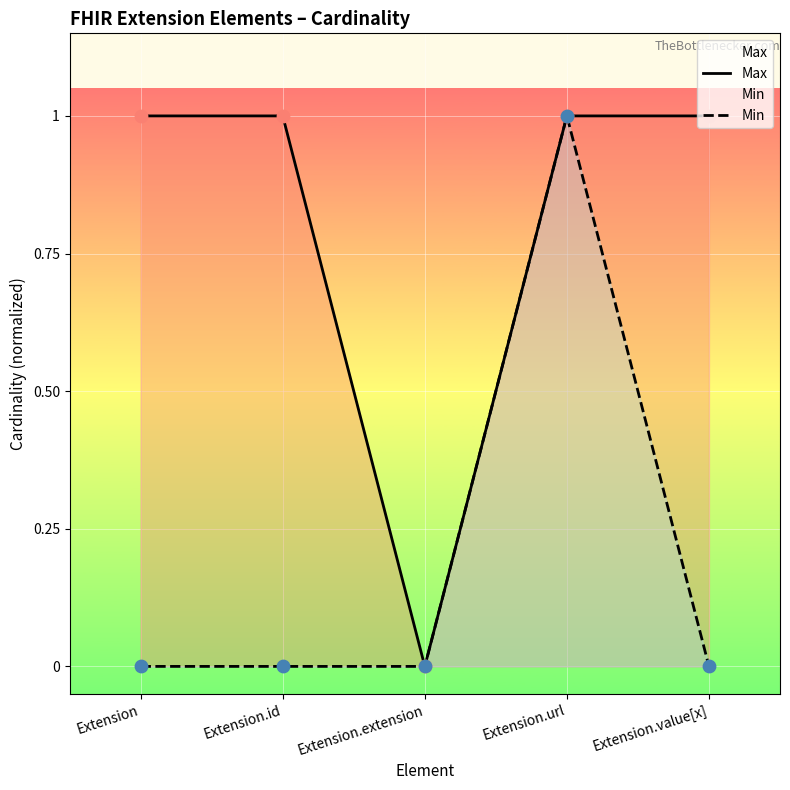

Which series has the widest spread of Y values?

Max